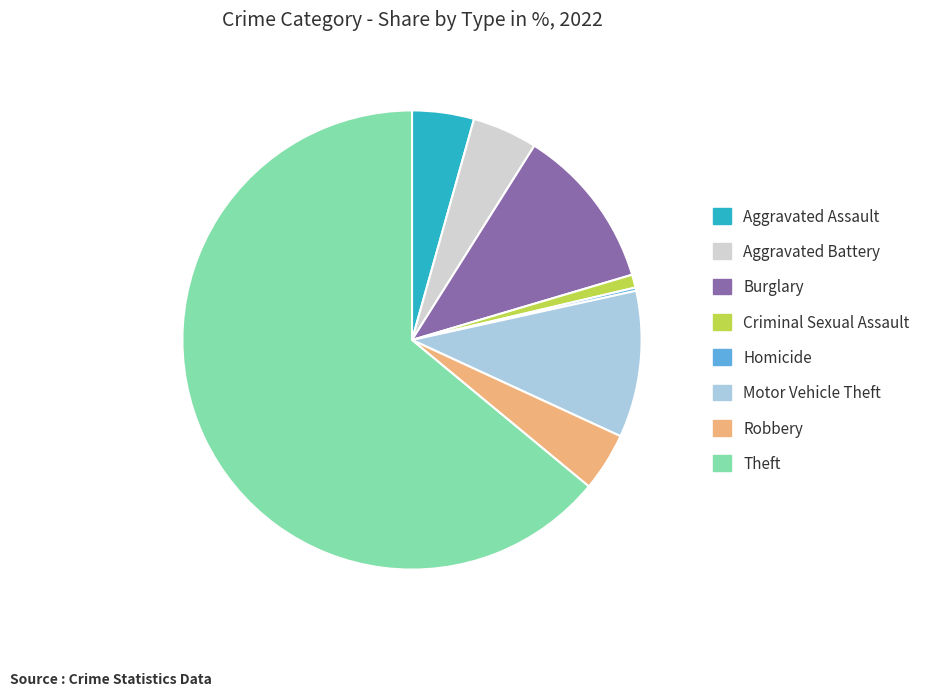

Does any single category account for the majority?

Yes